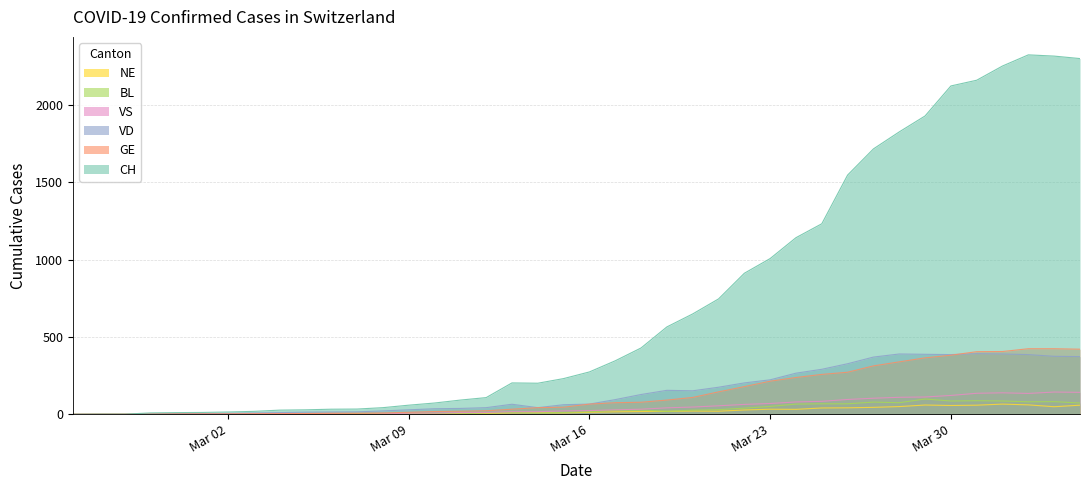

What is the approximate value of VD at 2020-04-01?

390